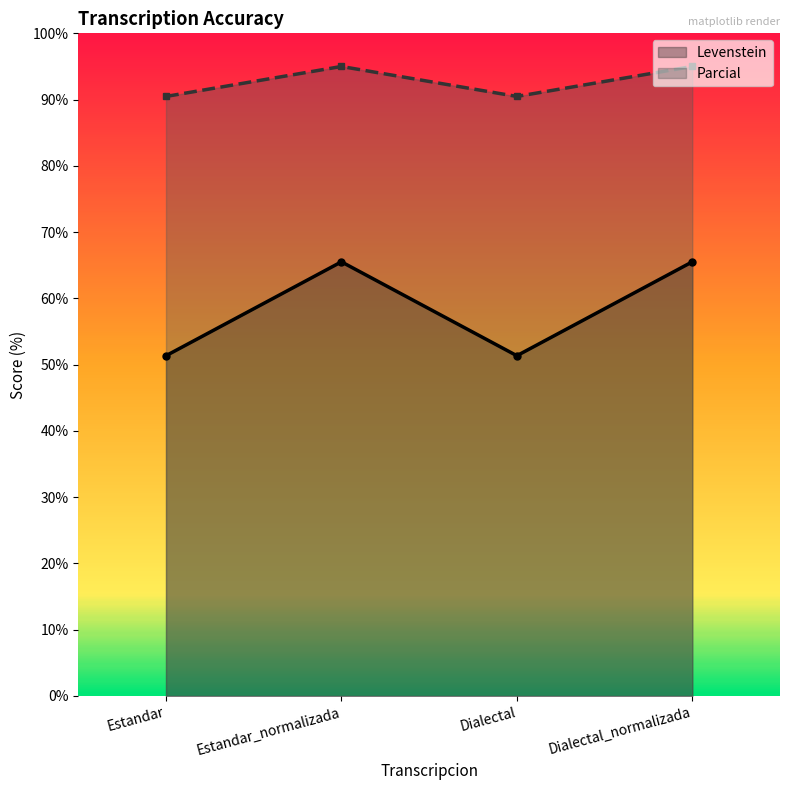

Is it true that Levenstein equals 65.5 at Estandar_normalizada?

True